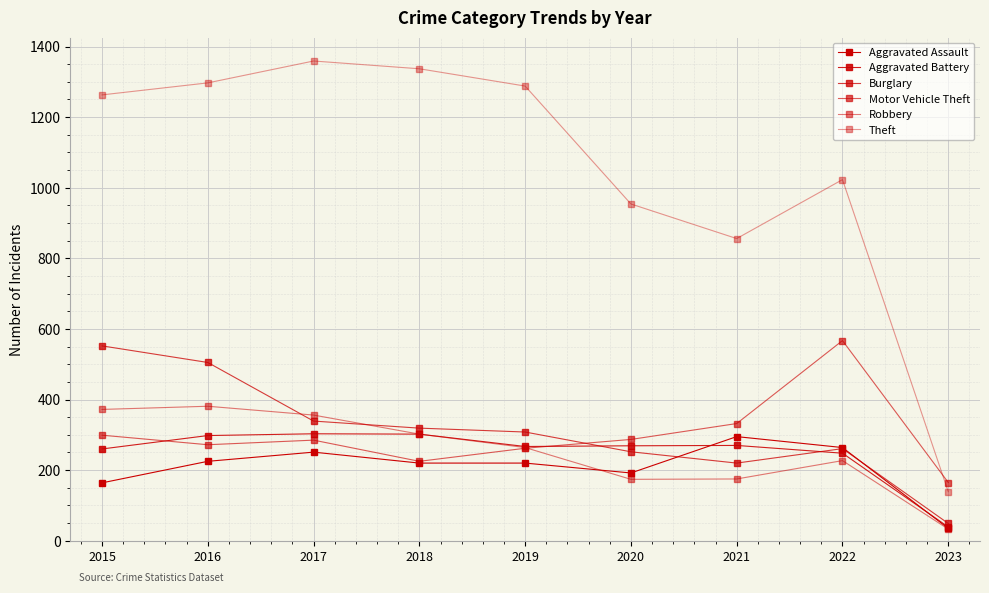

How many lines are shown in the chart?

6